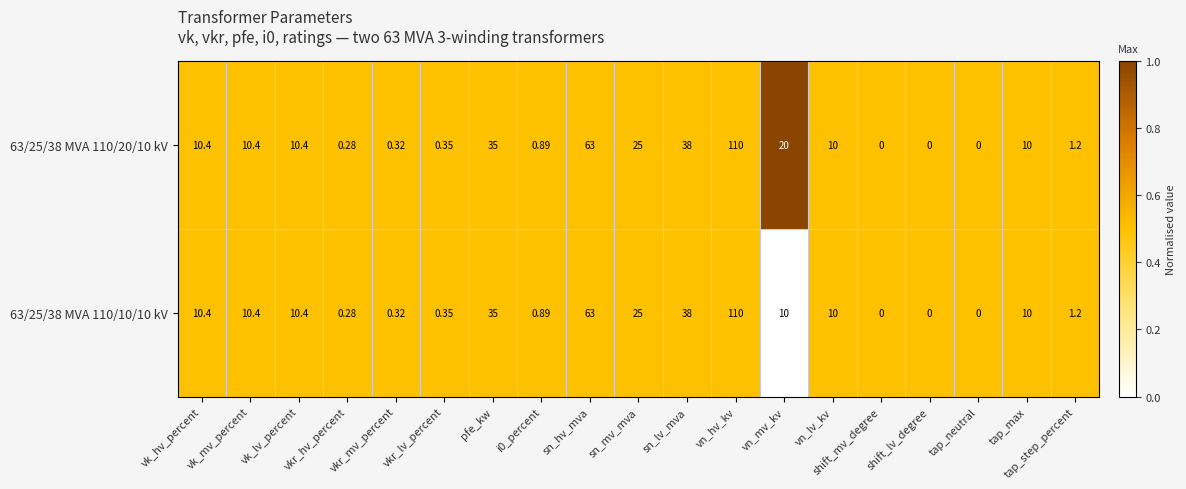

At which label does 63/25/38 MVA 110/20/10 kV first exceed 10?

vk_hv_percent